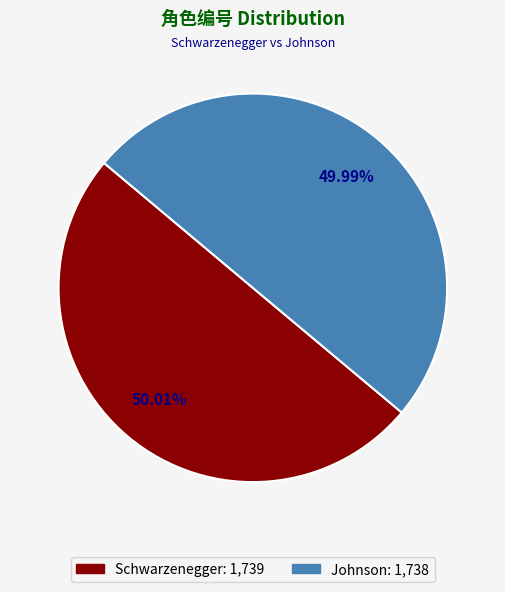

Is there any slice that represents more than half of the pie?

Yes